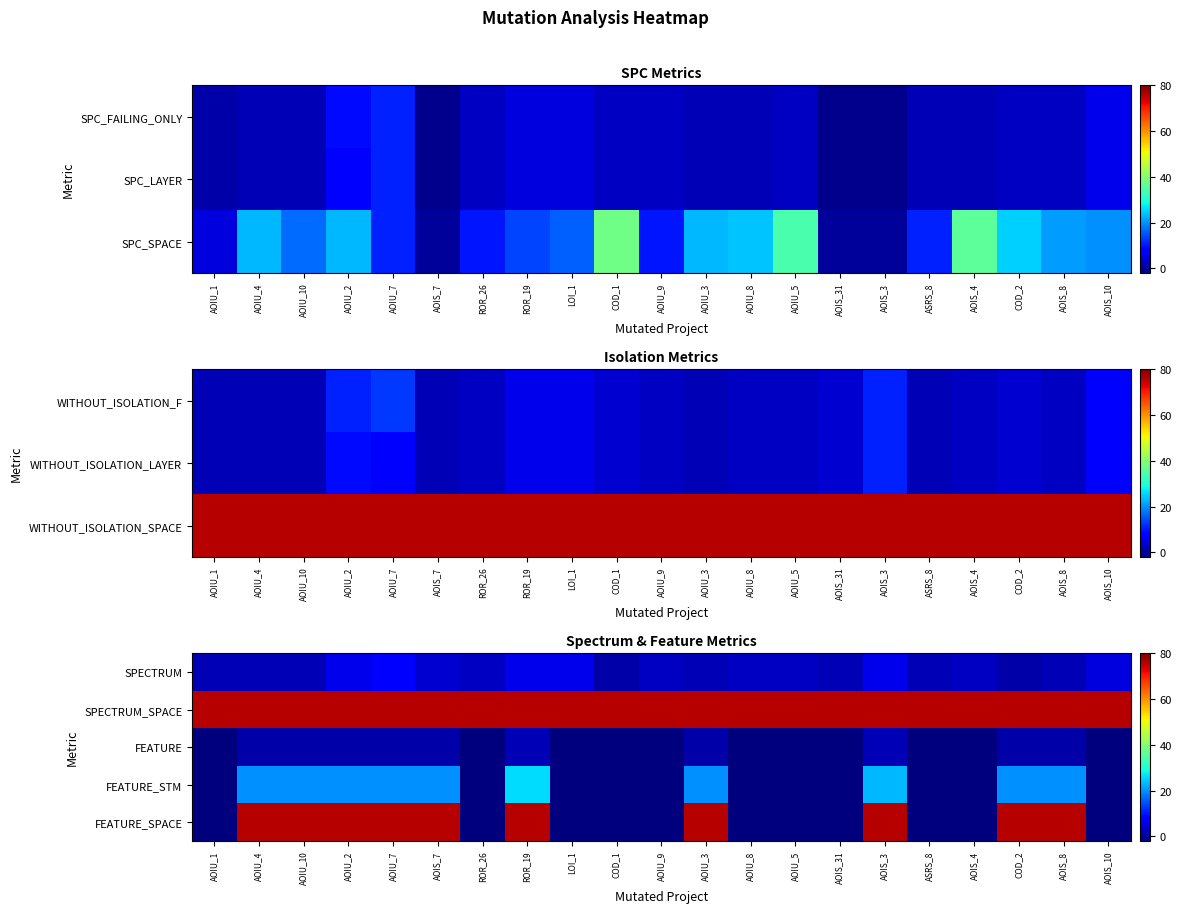

The SPECTRUM_SPACE series shows 76 at AOIU_7. True or false?

True